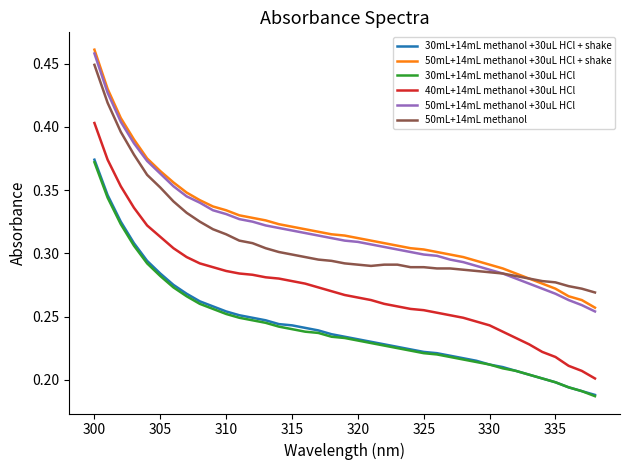

True or false: 40mL+14mL methanol +30uL HCl and 50mL+14mL methanol +30uL HCl cross at least once.

False